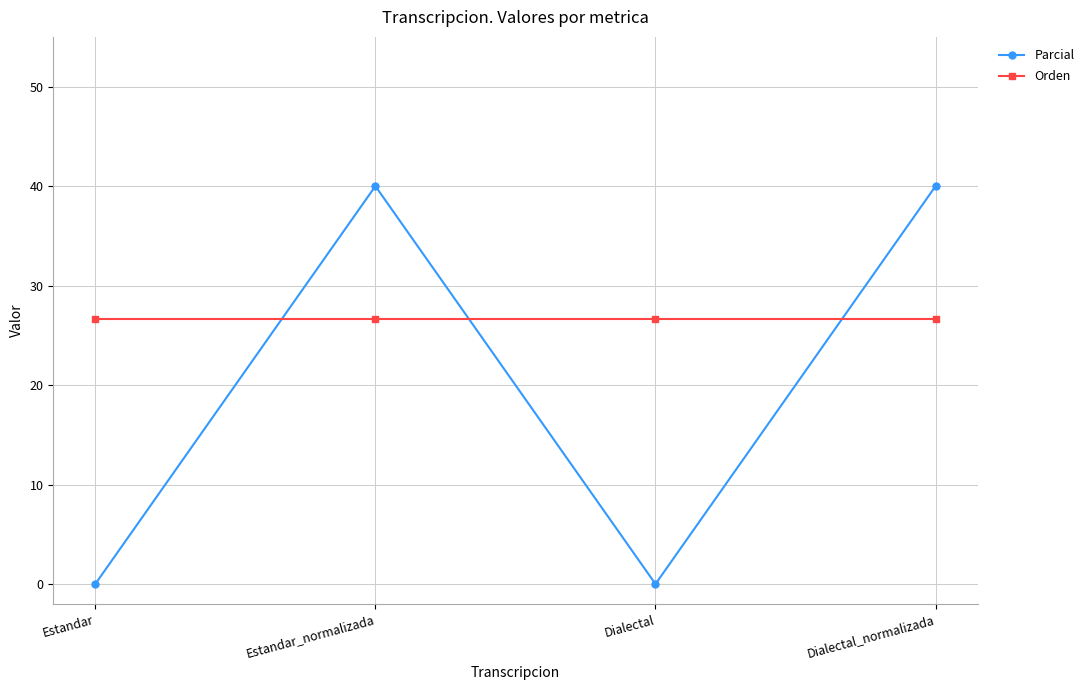

Reading right to left, list all the values displayed in this chart.

Parcial: 40.0	0.0	40.0	0.0
Orden: 26.7	26.7	26.7	26.7